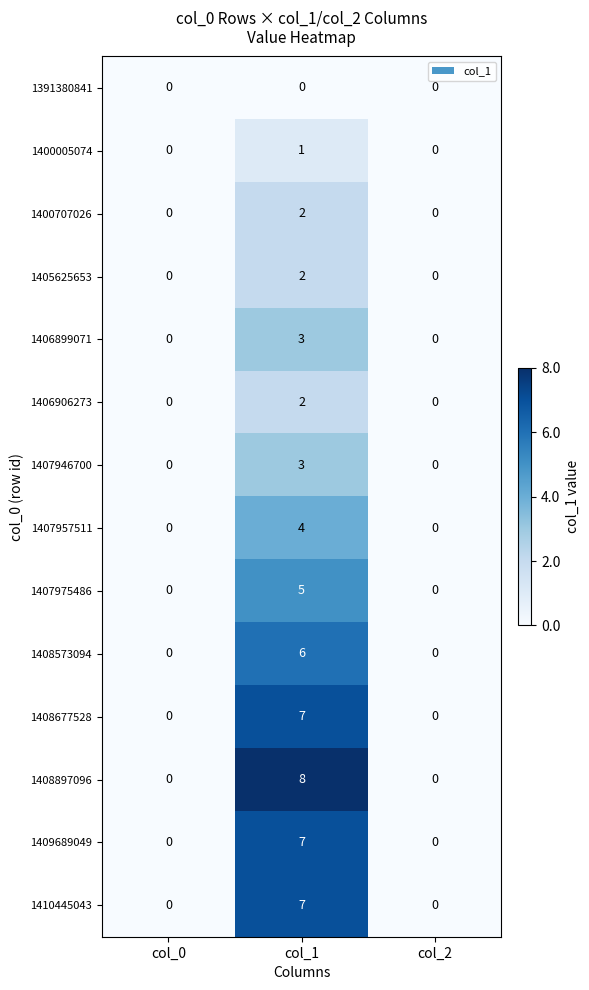

Is the value of 1400707026 at col_1 greater than the value of 1406906273 at col_0?

Yes